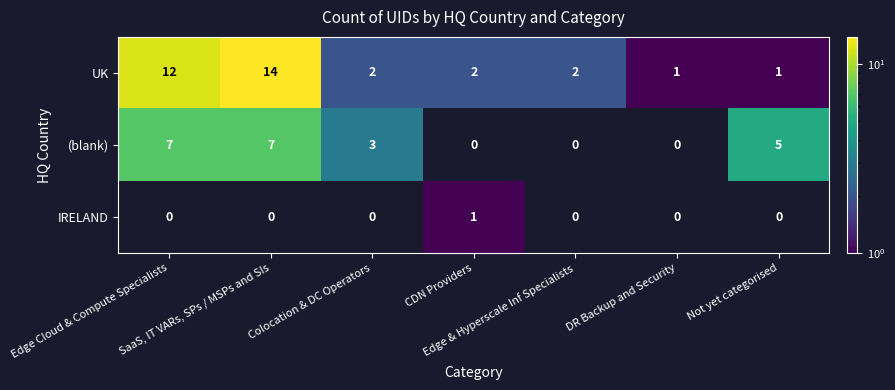

What is the difference between the maximum and minimum values in the UK series?

13